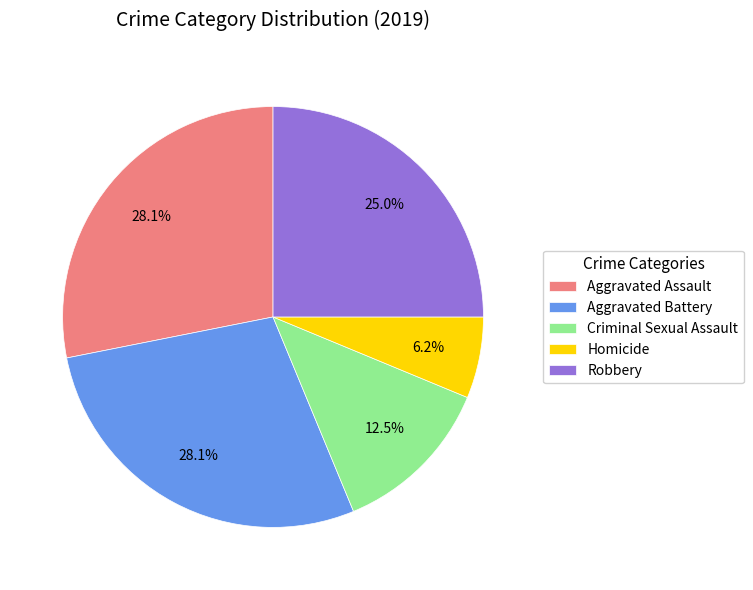

How many segments does this pie chart have?

5